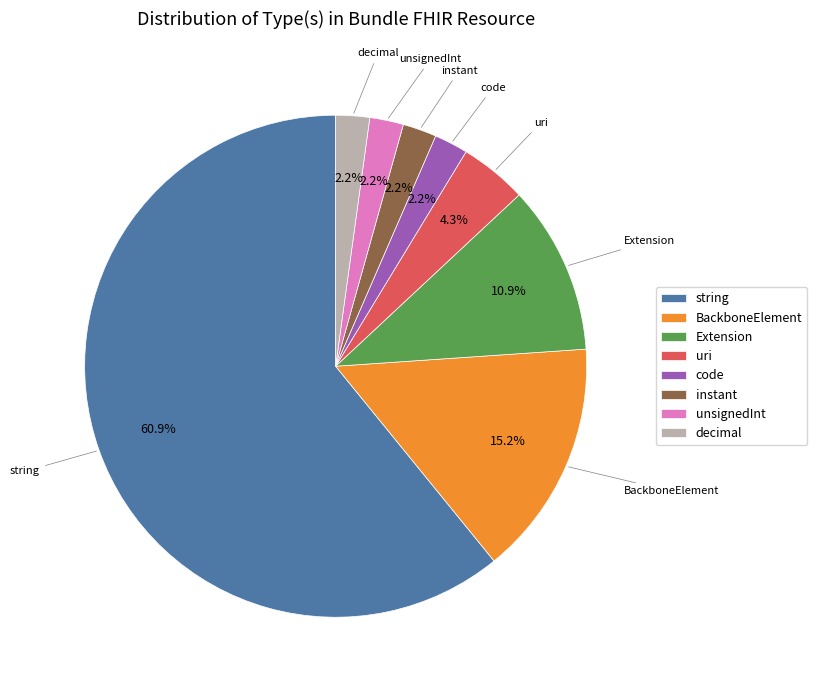

To the nearest percent, what is the difference between the largest and smallest slice percentages?

59%